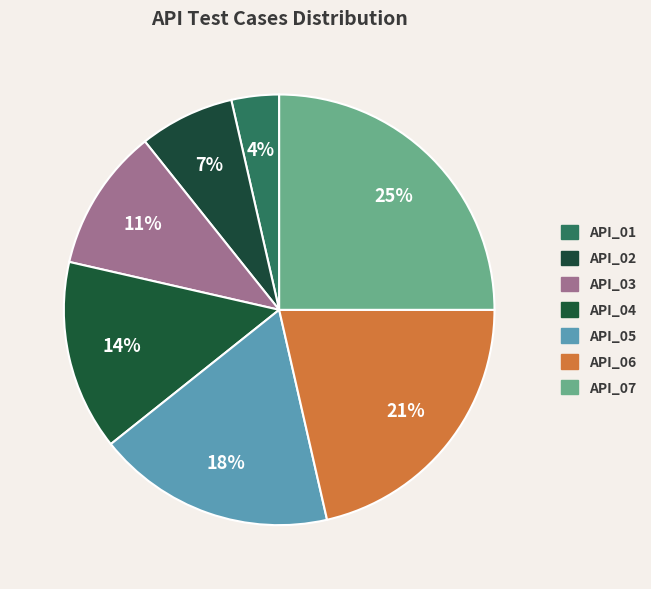

Count the number of slices in the pie.

7